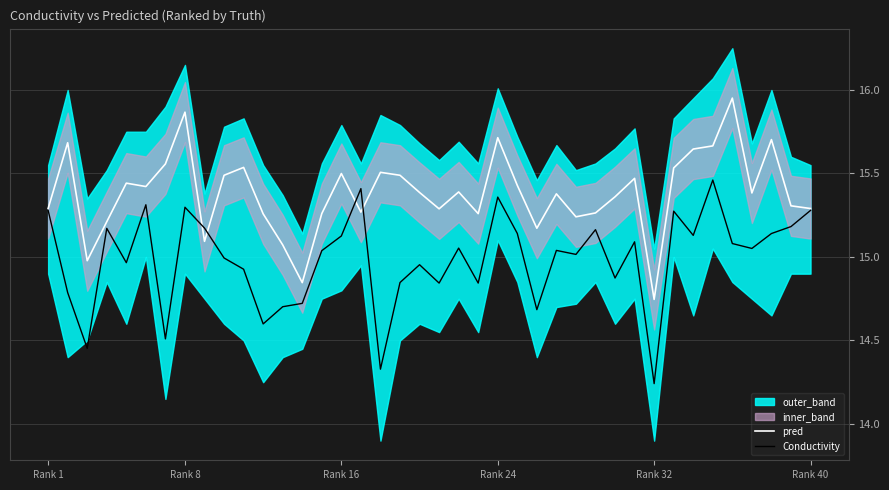

The Conductivity series shows 4.3 at Rank 32. True or false?

False